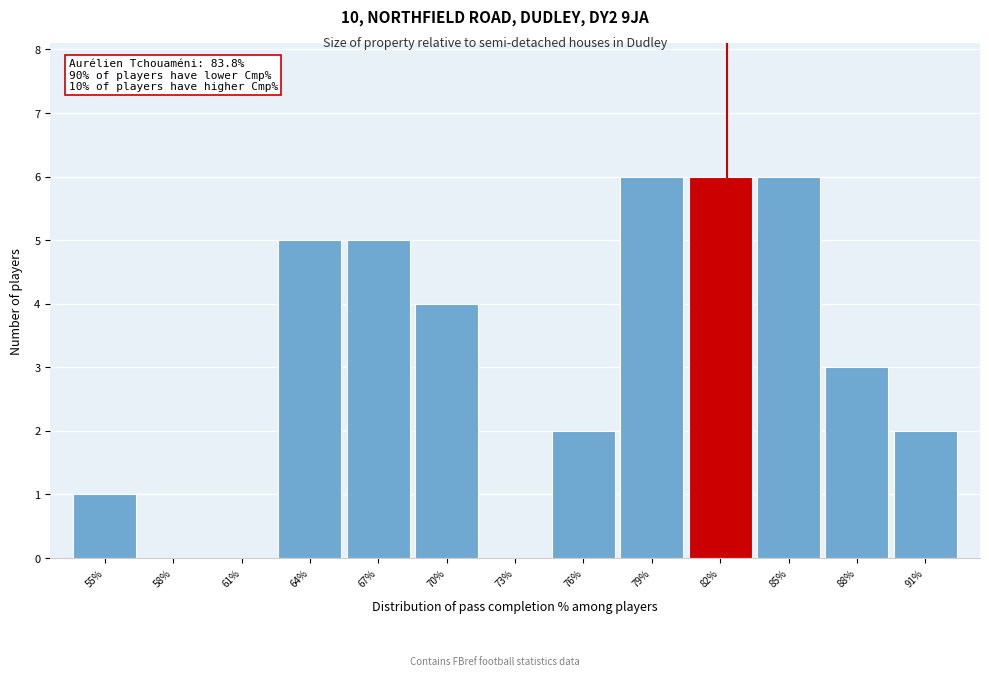

Reading left to right, what are all the values shown in this chart?

55%=1	58%=0	61%=0	64%=5	67%=5	70%=4	73%=0	76%=2	79%=6	82%=6	85%=6	88%=3	91%=2